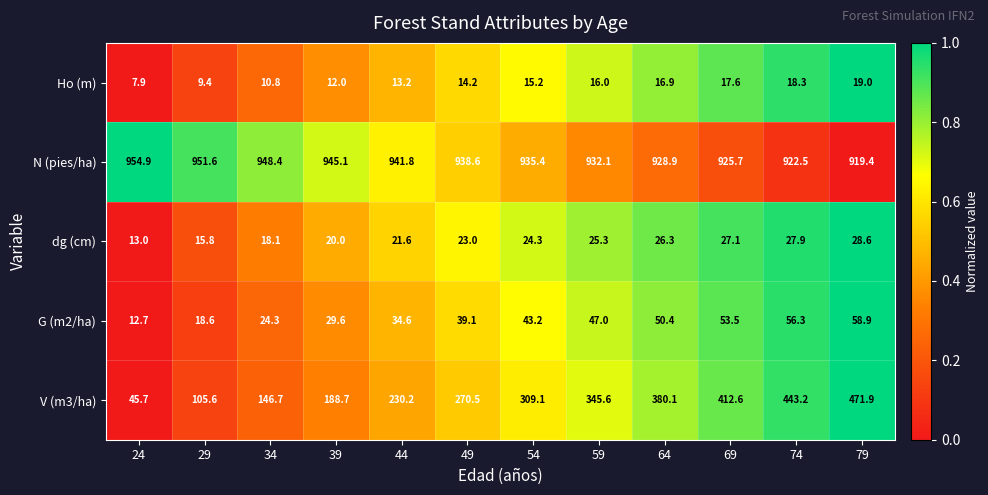

Read the N (pies/ha) value at 29.

951.6